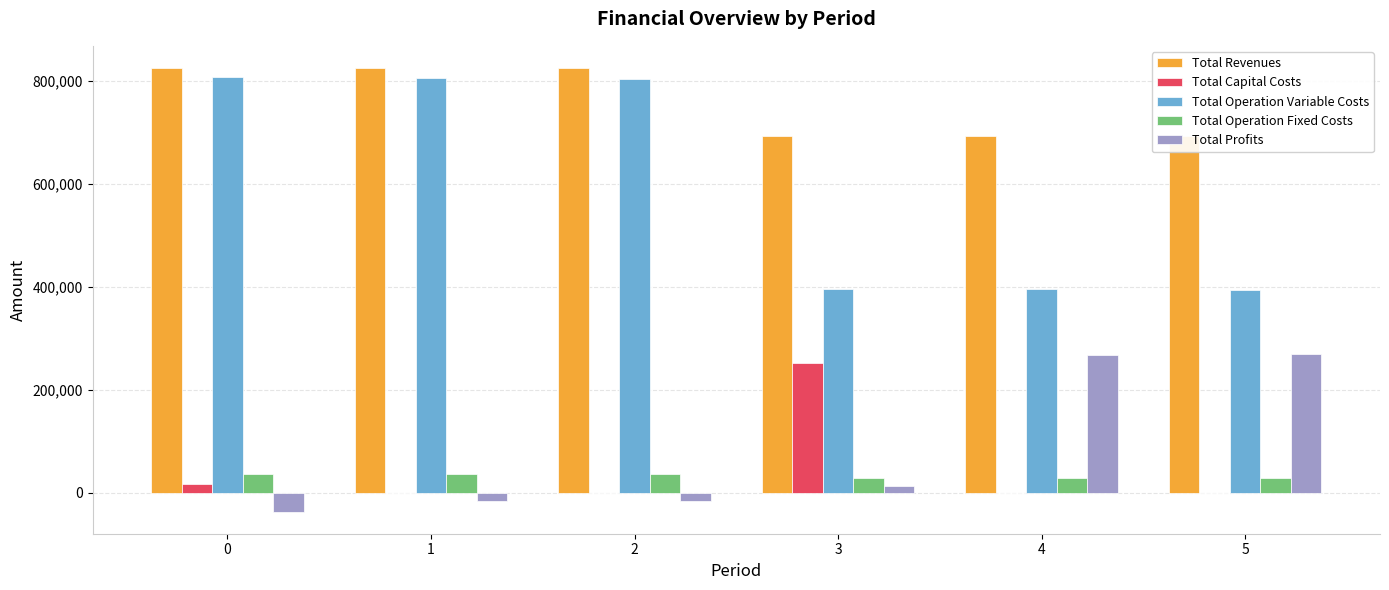

How many bars are there in total?

30